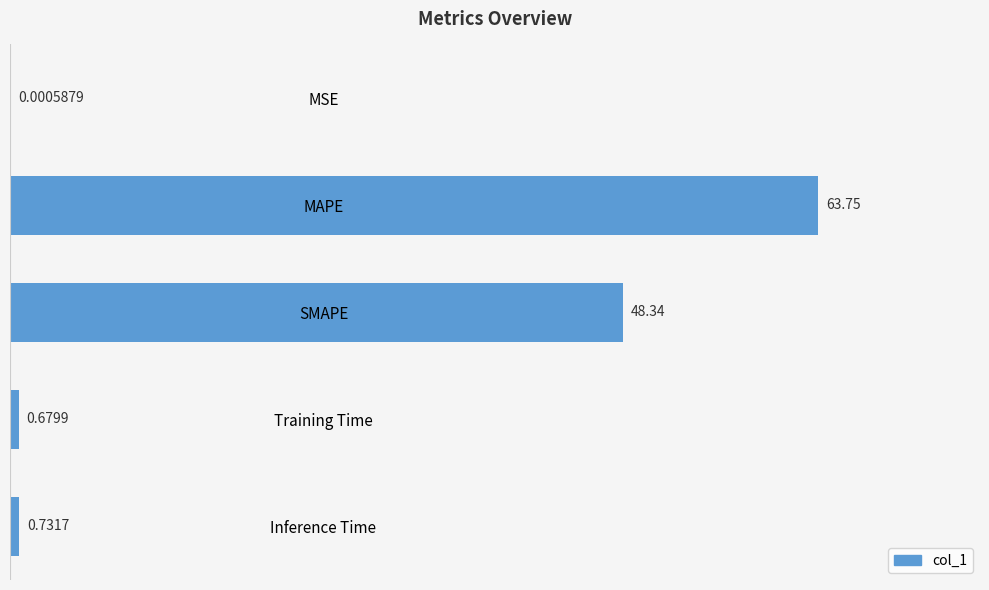

What is the sum of the values at SMAPE and Training Time?

49.0